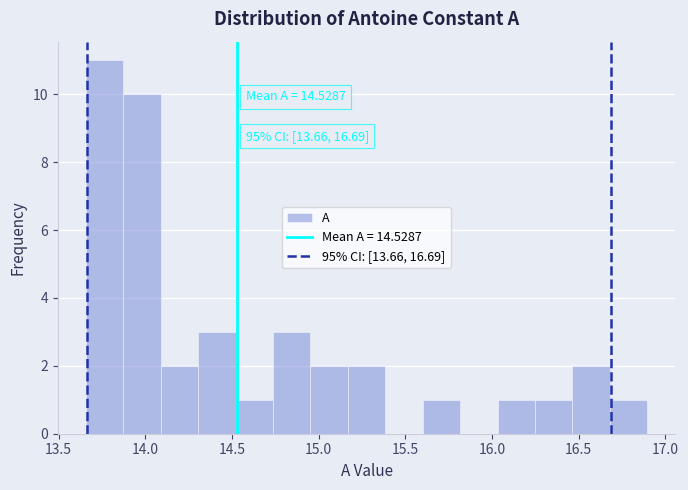

Over which range of the x-axis is the bar tallest?

13.65 to 13.85